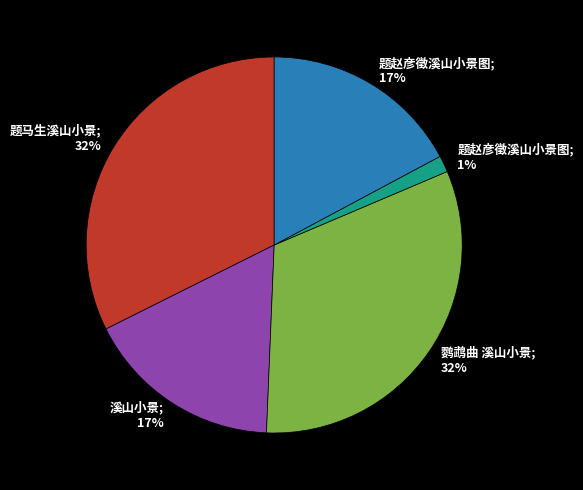

To the nearest percent, what is the average slice percentage?

20%